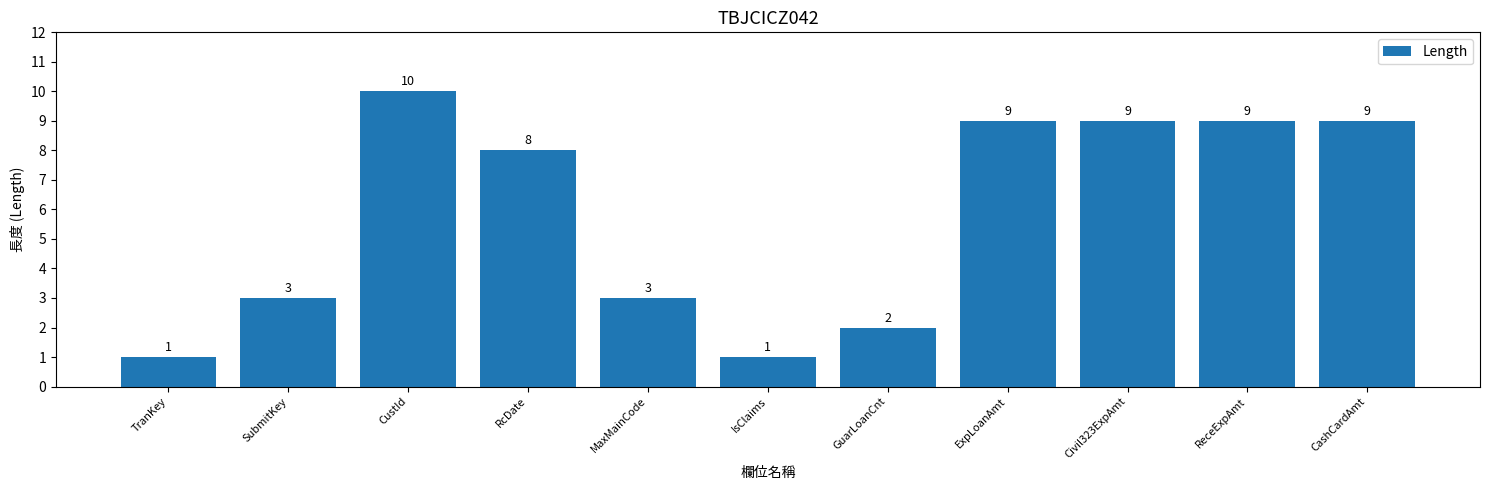

How many bars are there in total?

11